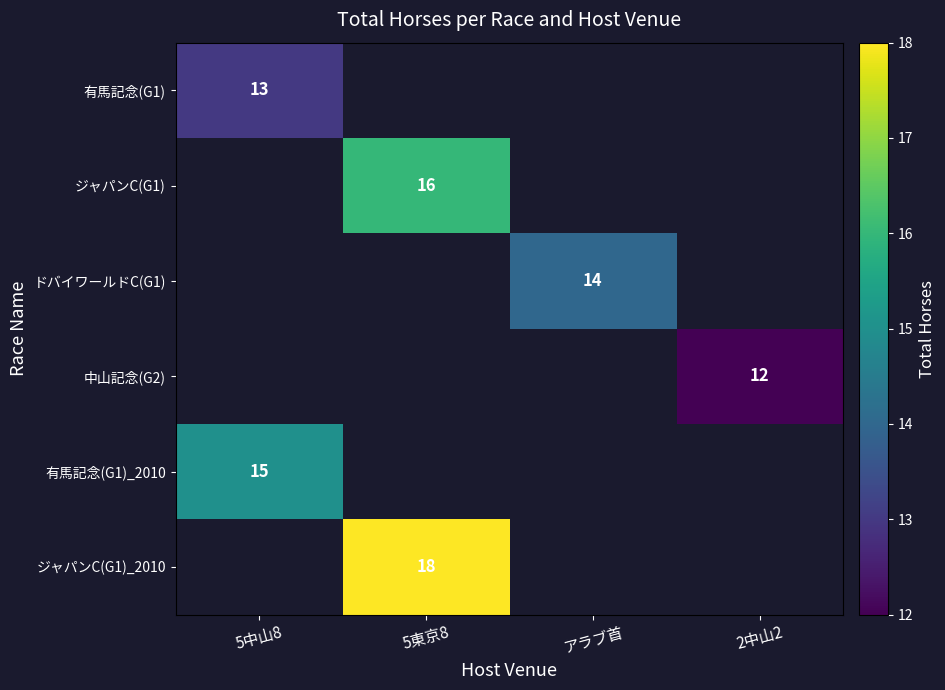

Is the value of 有馬記念(G1)_2010 at 5中山8 greater than the value of ドバイワールドC(G1) at アラブ首?

Yes